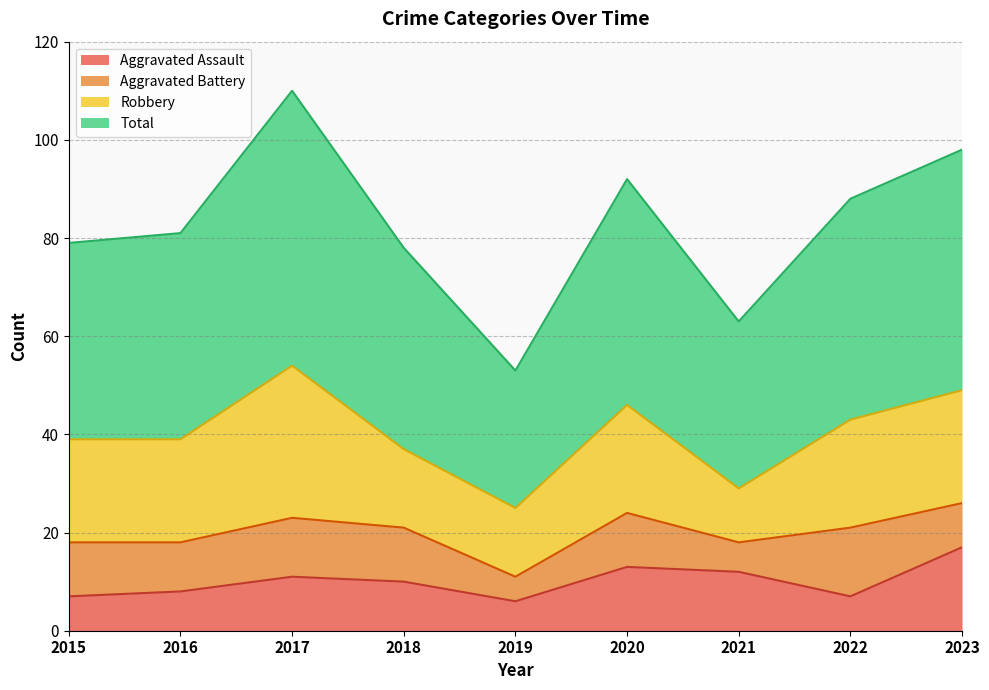

What is the spread (max minus min) of values at 2020?

79